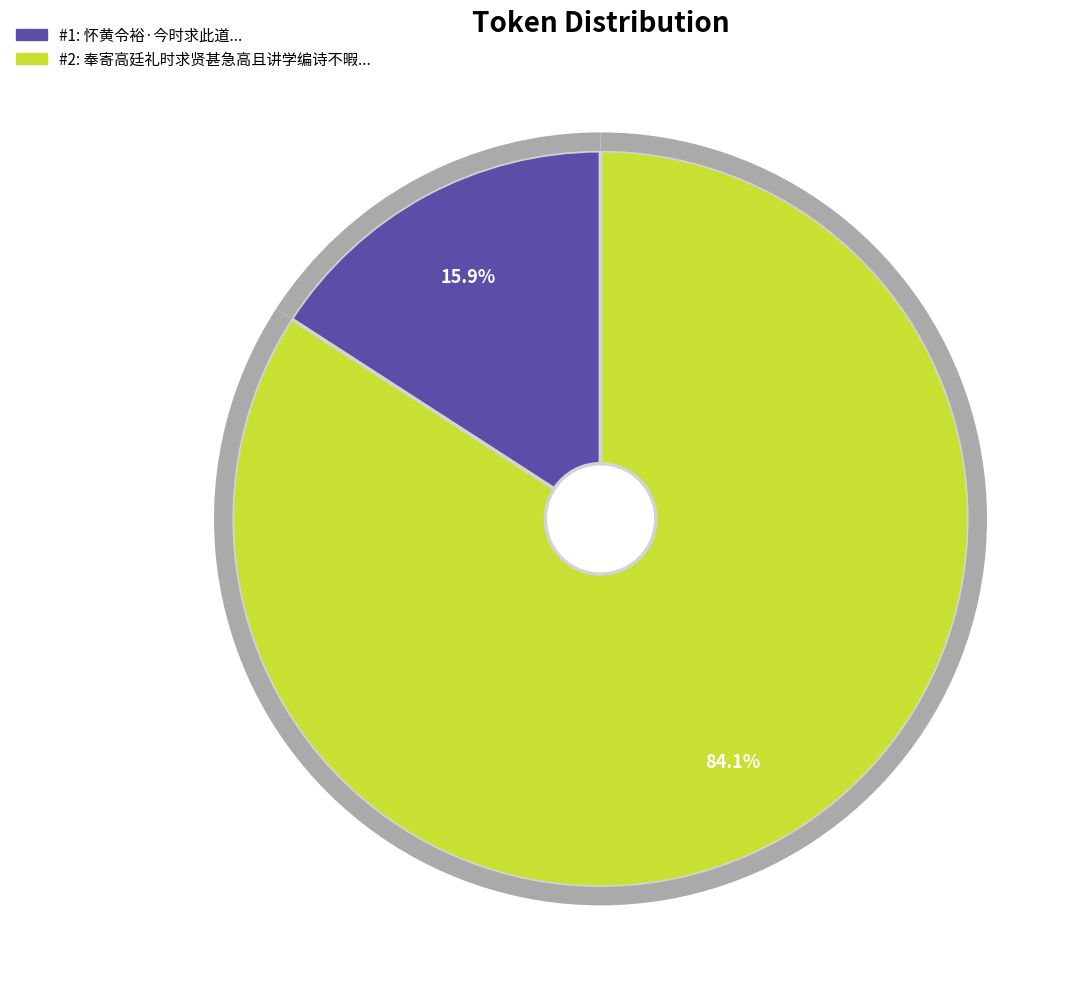

What portion of the pie excludes 奉寄高廷礼时求贤甚急高且讲学编诗不暇?

15.9%